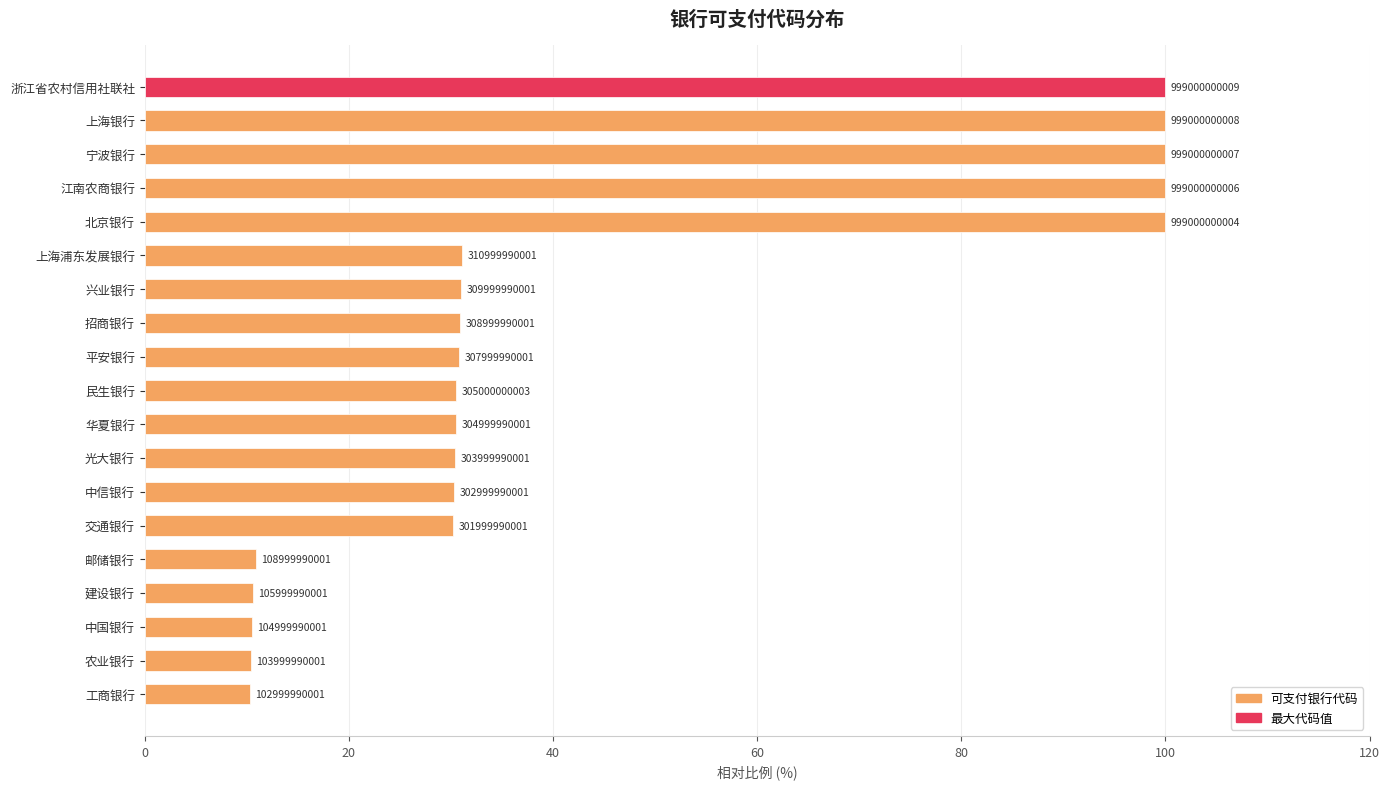

Which has a higher value, 中信银行 or 光大银行?

光大银行